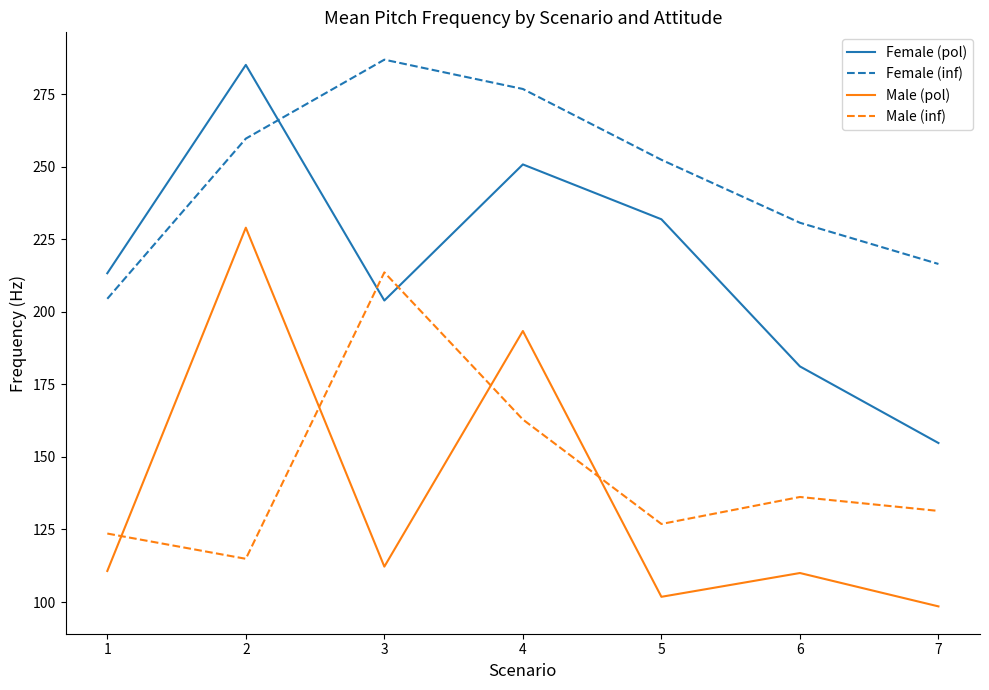

Which category has the highest value in the Female (inf) series?

3